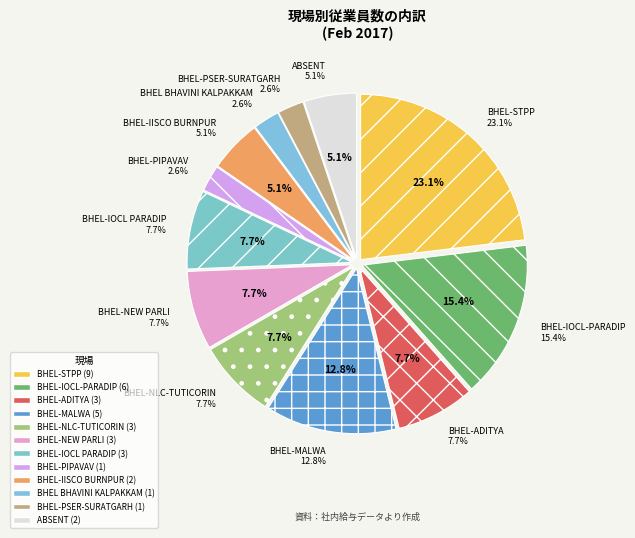

Does any single category account for the majority?

No